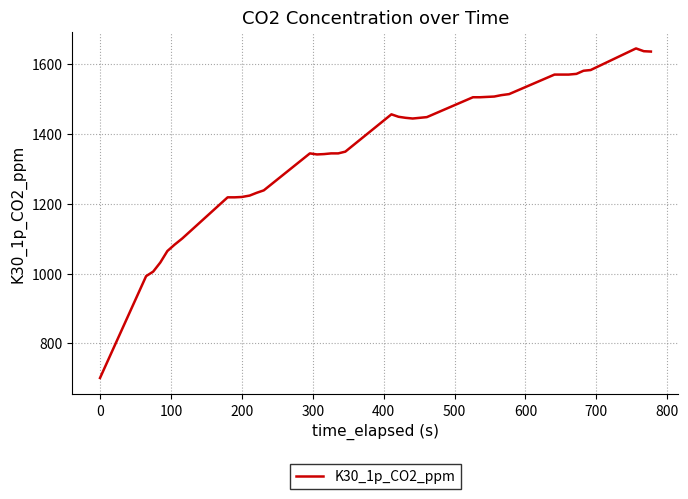

What is the difference between the maximum and minimum values?

945